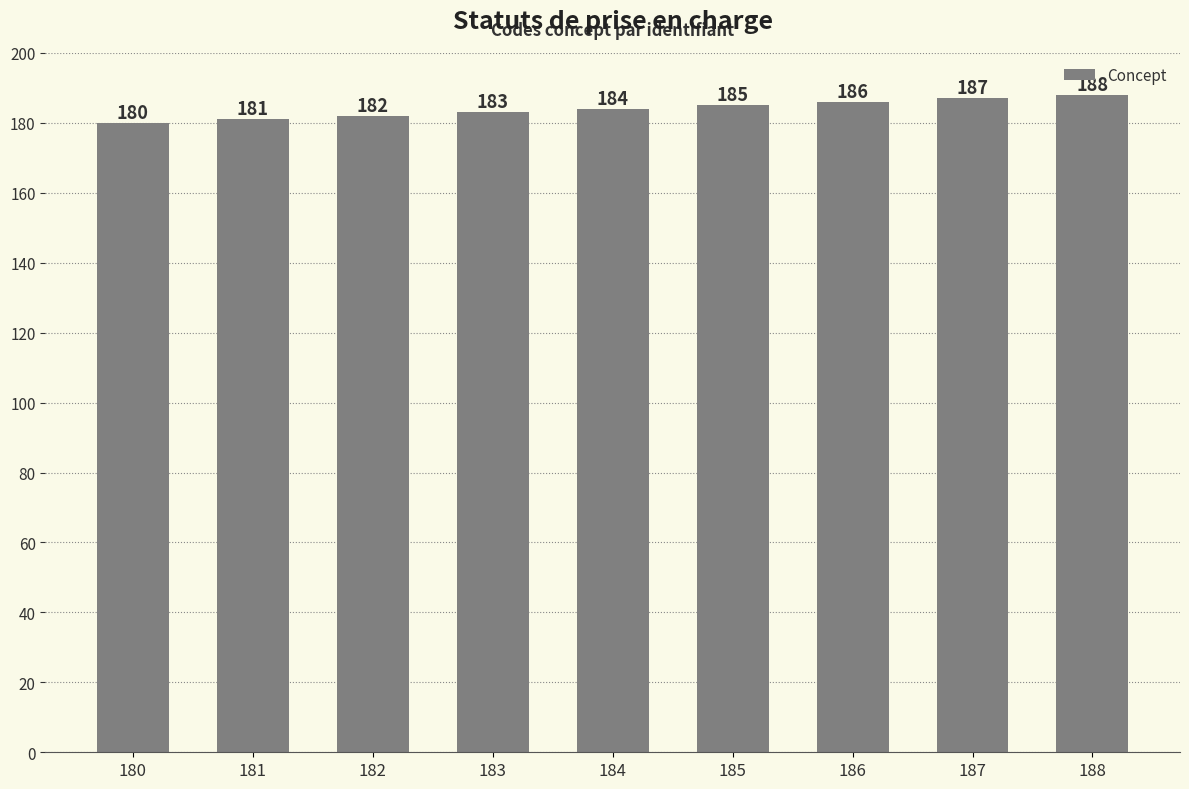

Reading left to right, what are all the values shown in this chart?

180=180	181=181	182=182	183=183	184=184	185=185	186=186	187=187	188=188